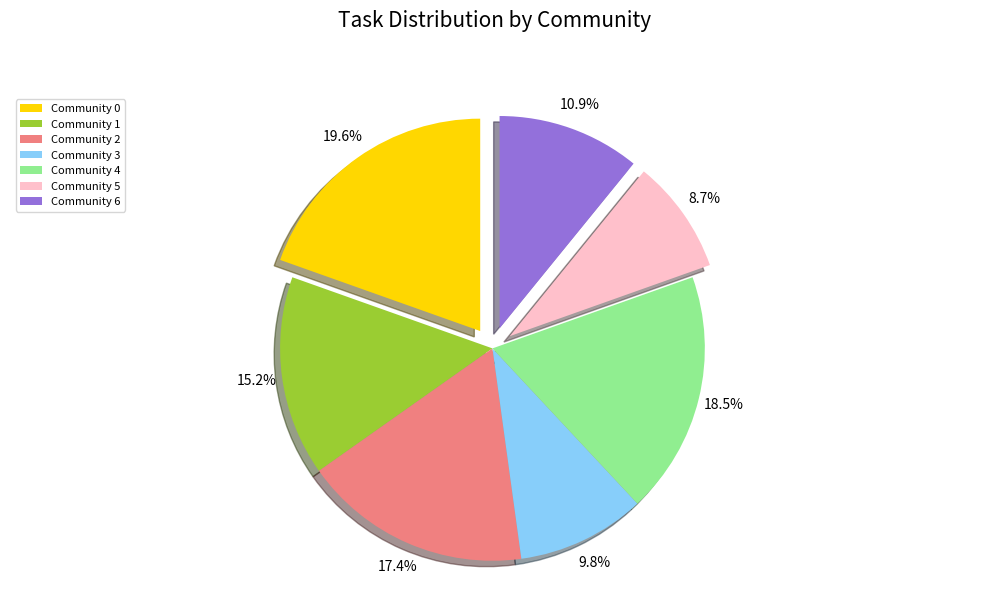

How many slices are in this pie chart?

7